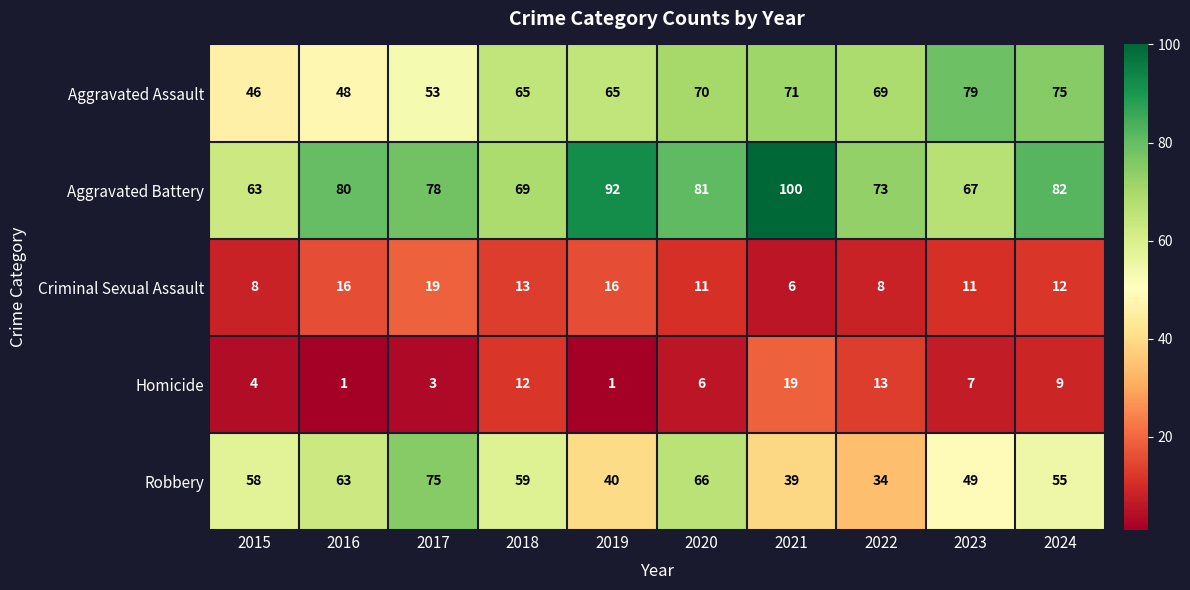

Rank the categories by Aggravated Battery value from highest to lowest.

2021, 2019, 2024, 2020, 2016, 2017, 2022, 2018, 2023, 2015